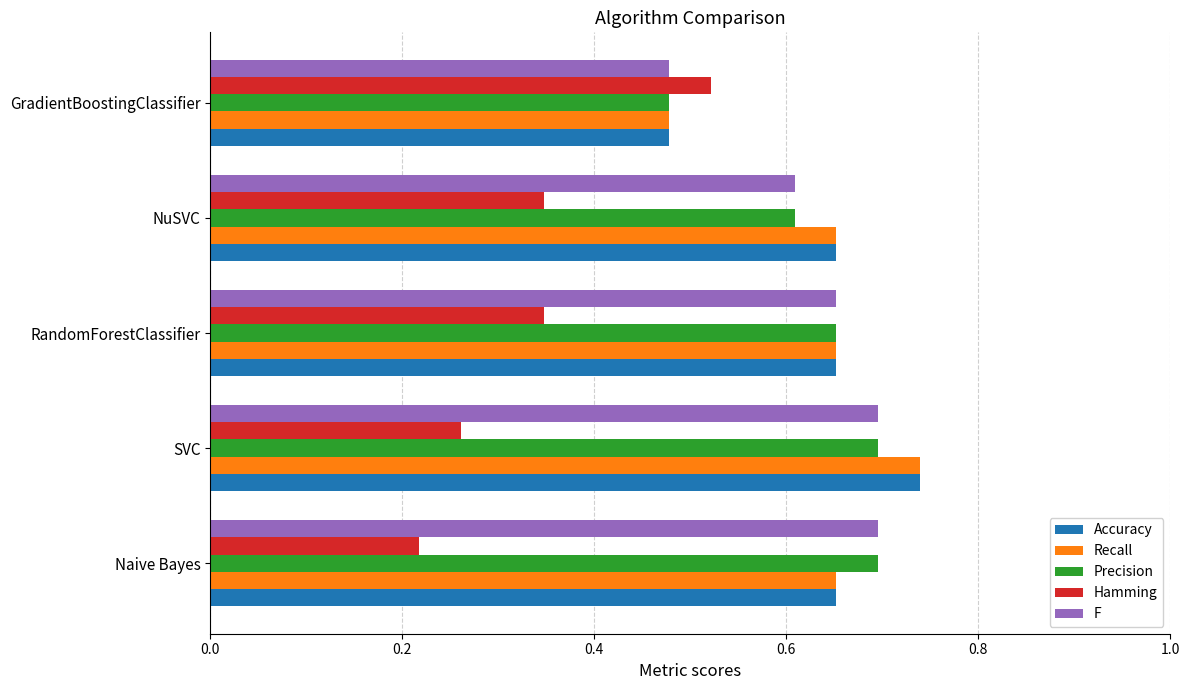

Count the F values in the range 0 to 1.

5